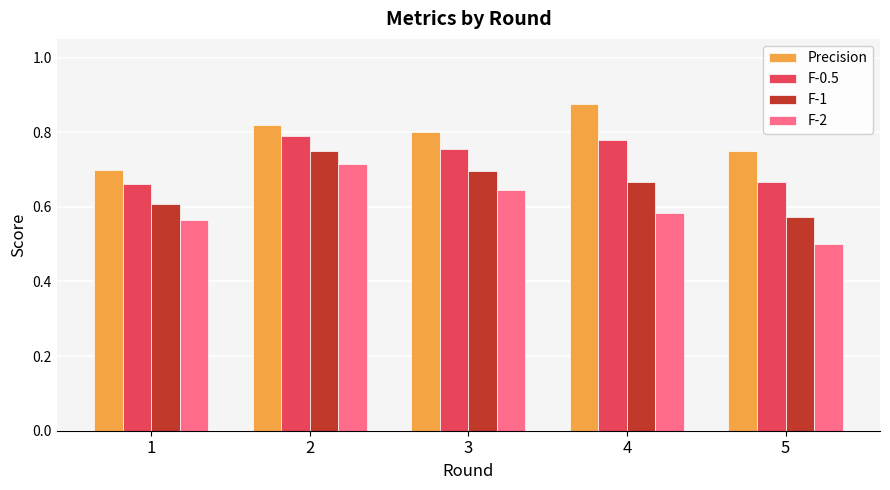

Between 2 and 5, which series saw the biggest shift?

F-2